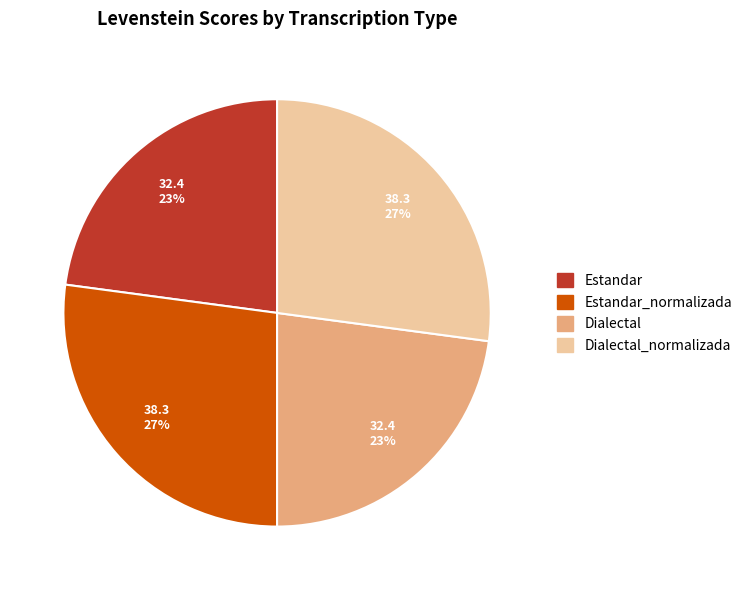

Which has a higher value, Dialectal_normalizada or Estandar?

Dialectal_normalizada